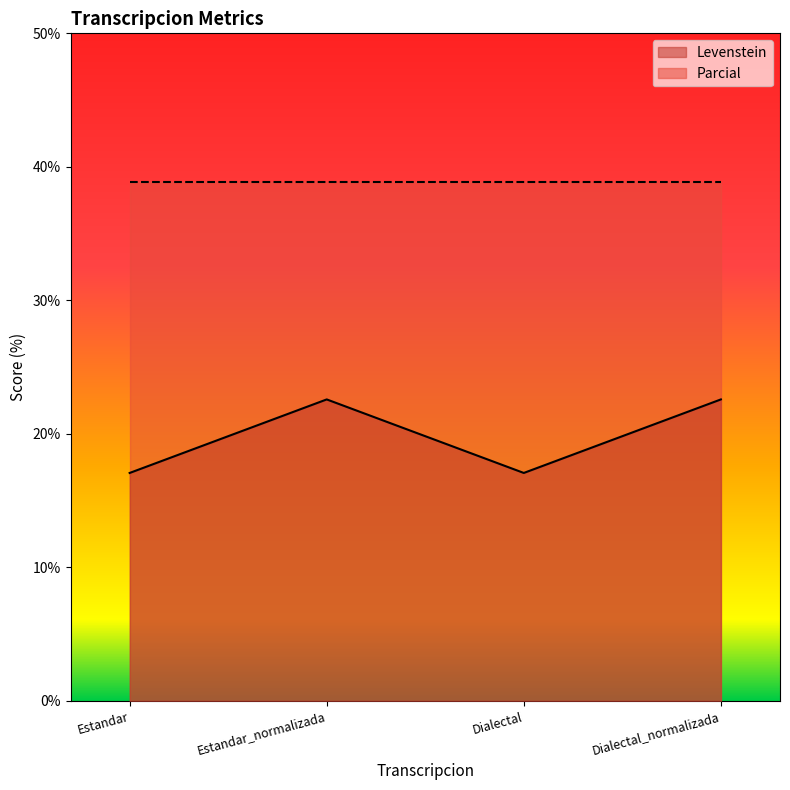

Reading right to left, extract all data points from this chart.

22.6	17.1	22.6	17.1